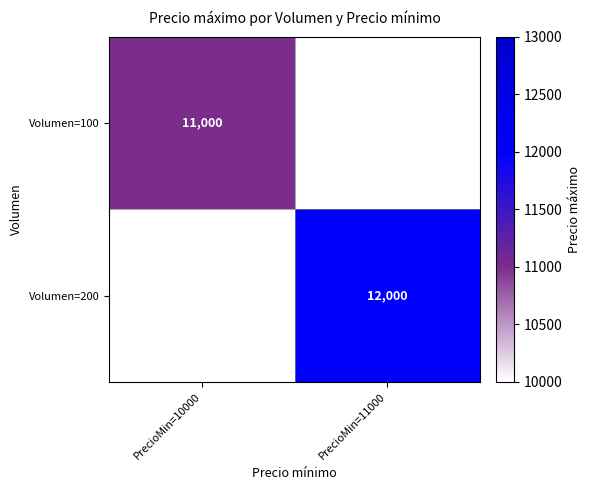

Is the value of Volumen=100 at PrecioMin=10000 greater than the value of Volumen=200 at PrecioMin=11000?

No